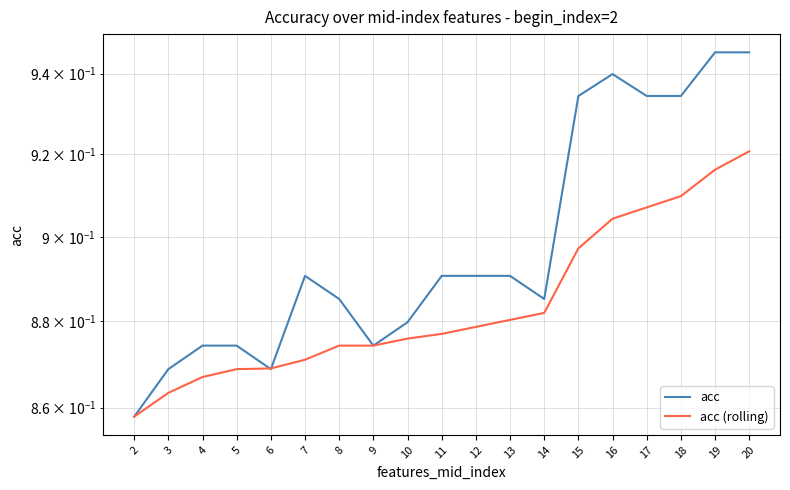

Count the number of data series in this chart.

2